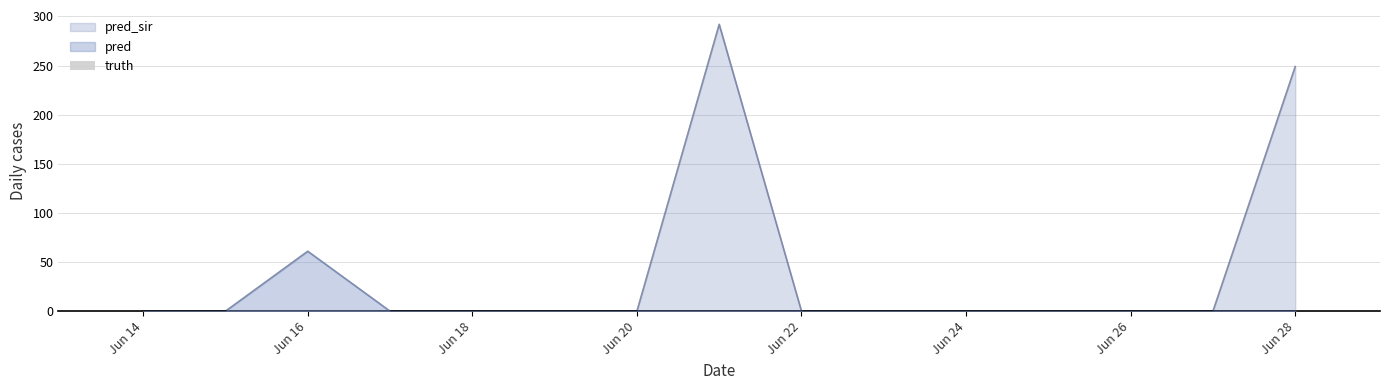

True or false: pred_sir has a value of -130 at 2021-06-27.

False